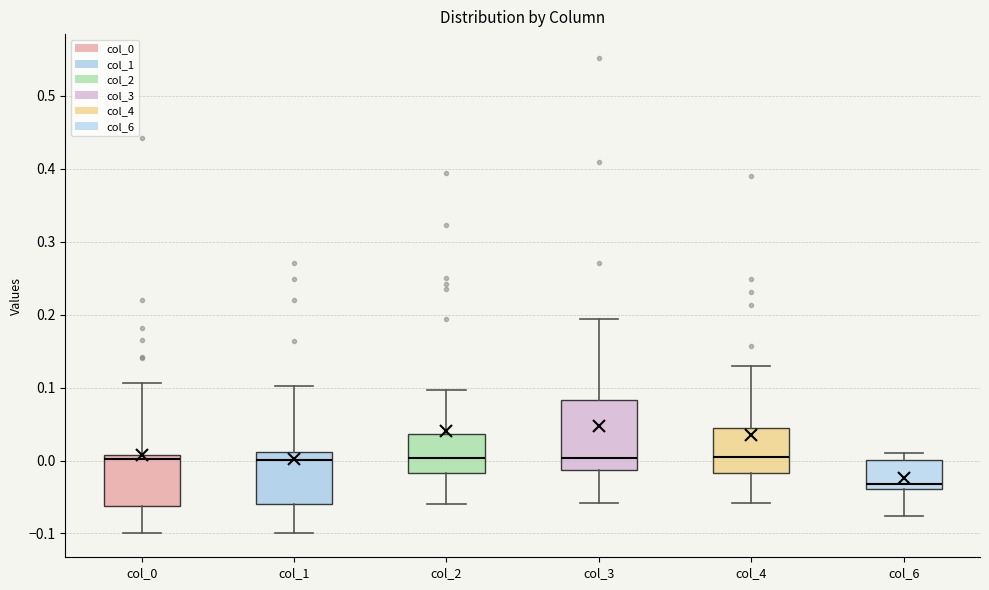

Which box is the tallest, from its lower edge to its upper edge?

col_3